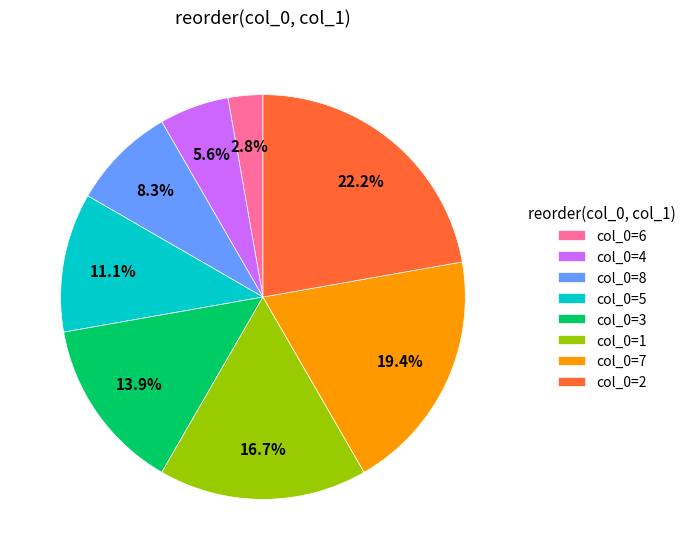

Is the sum of col_0=8 and col_0=2 greater than half?

No